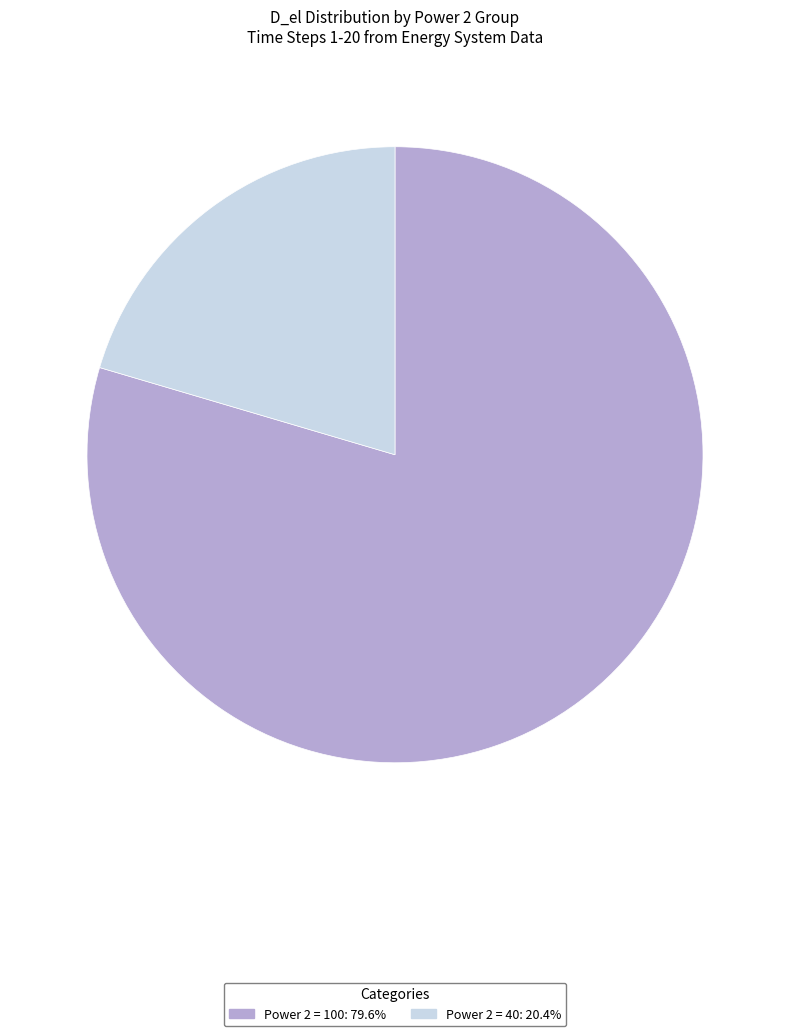

Is there any slice that represents more than half of the pie?

Yes